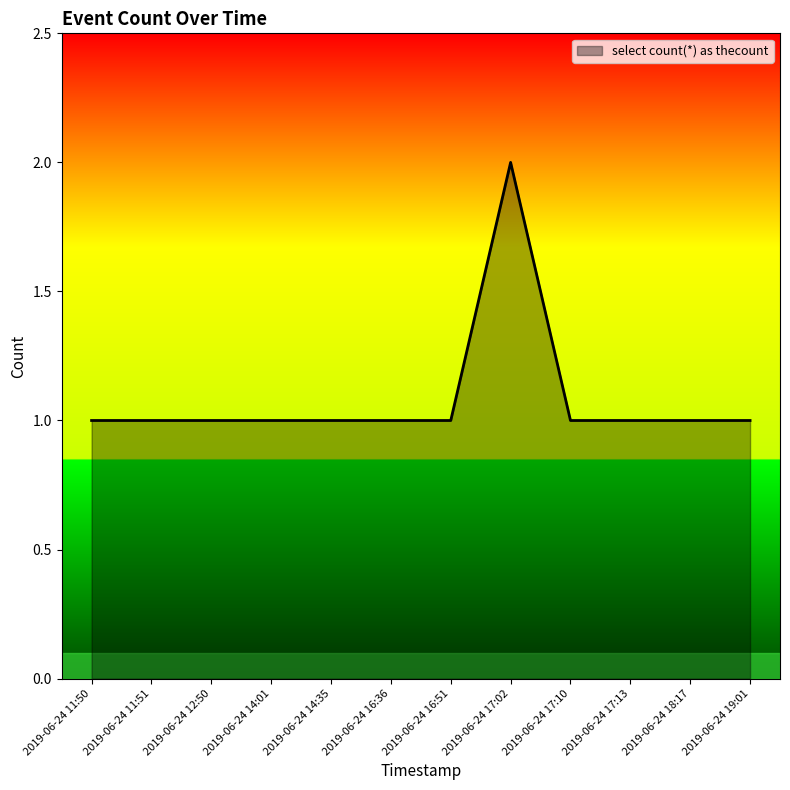

Reading left to right, what are all the values shown in this chart?

2019-06-24 11:50=1	2019-06-24 11:51=1	2019-06-24 12:50=1	2019-06-24 14:01=1	2019-06-24 14:35=1	2019-06-24 16:36=1	2019-06-24 16:51=1	2019-06-24 17:02=2	2019-06-24 17:10=1	2019-06-24 17:13=1	2019-06-24 18:17=1	2019-06-24 19:01=1